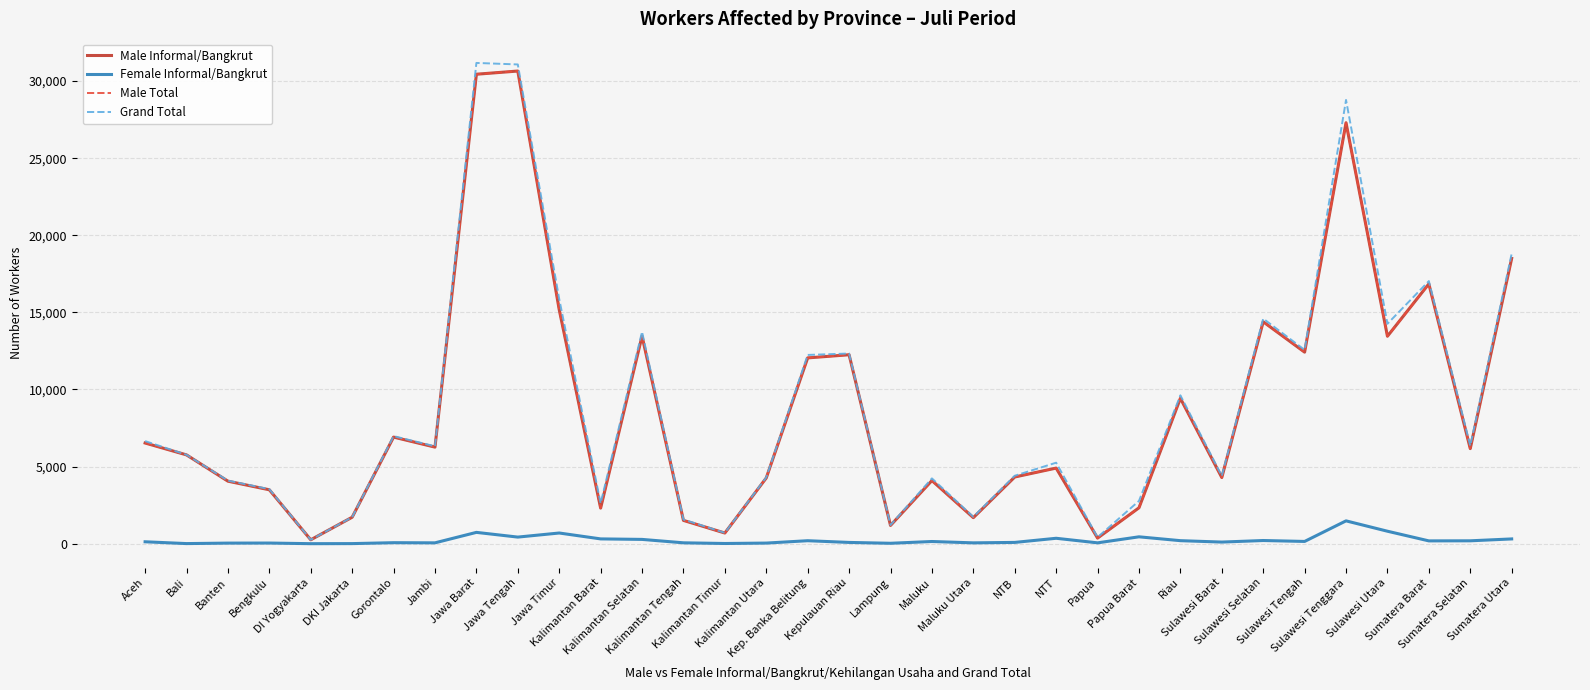

Does the chart have visible grid lines?

Yes